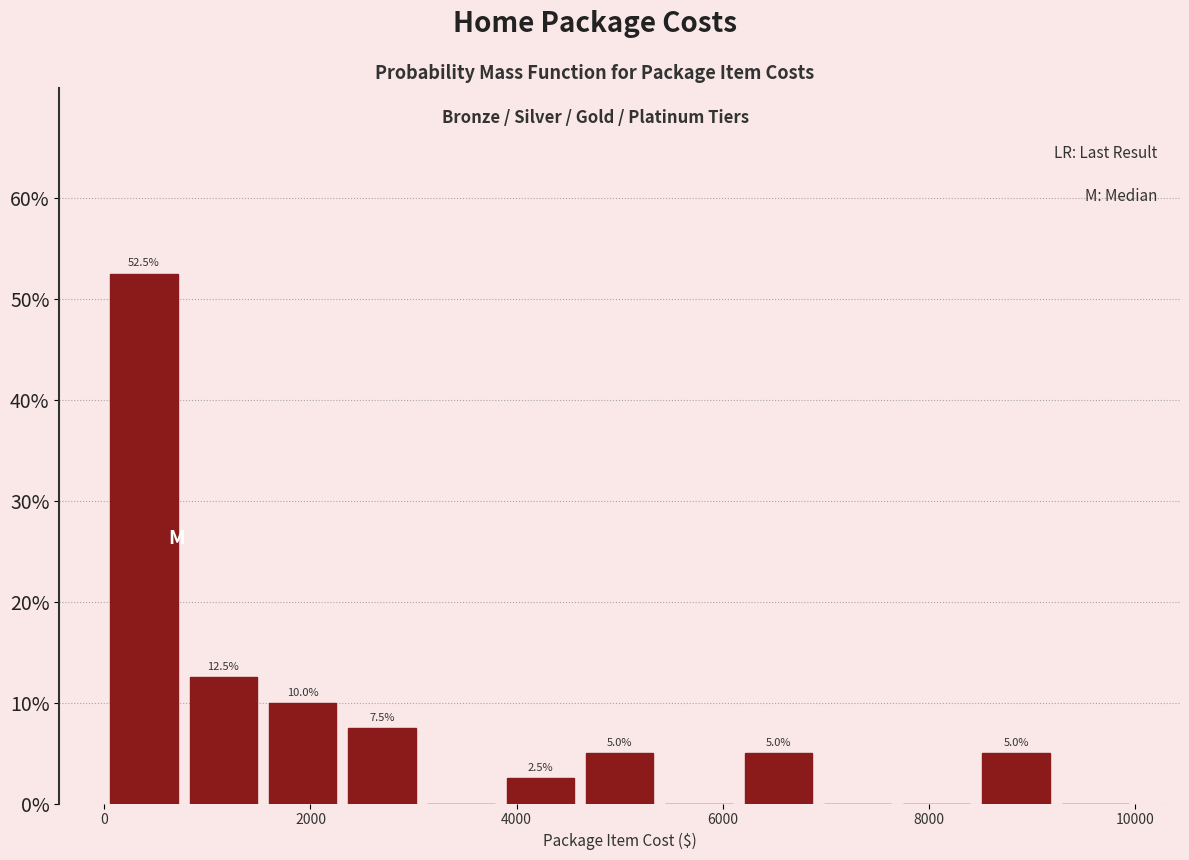

Read against the x-axis, roughly where is the centre of the tallest bar?

400